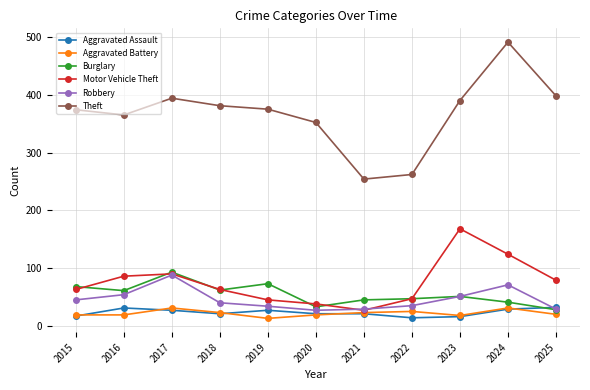

What is the sum of the Burglary values at 2017 and 2024?

134